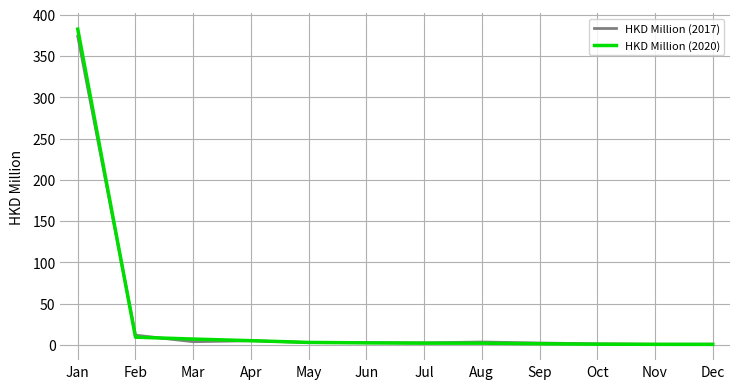

What is the greatest value displayed?

382.4